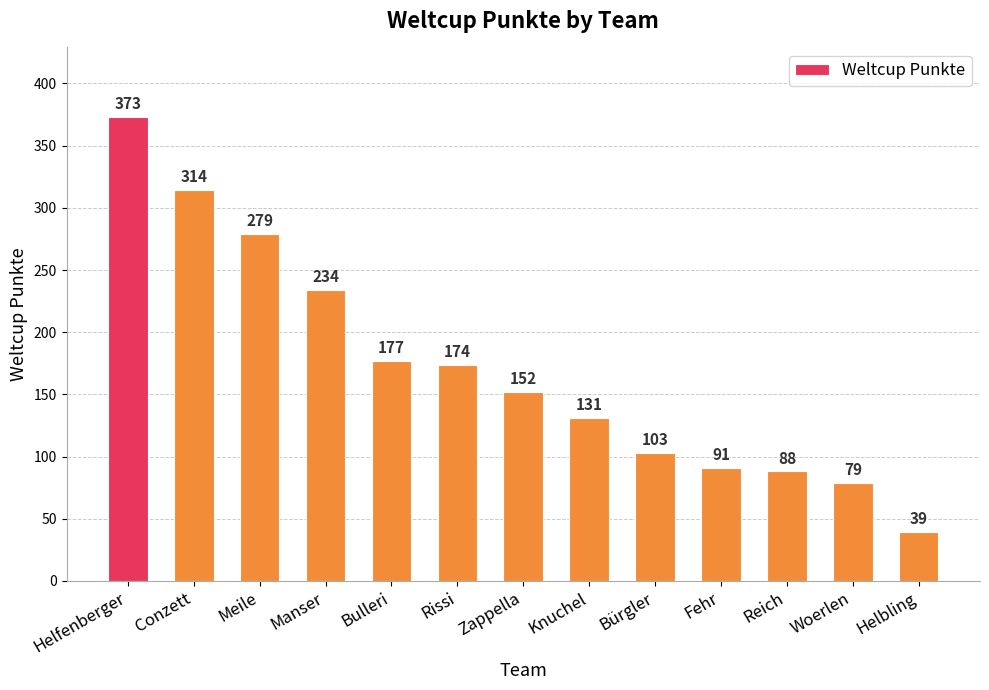

Count the number of categories in the chart.

13